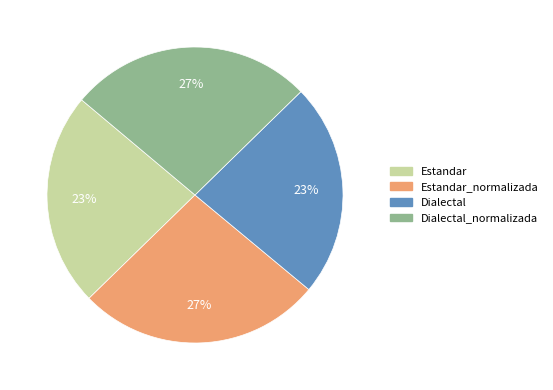

What is the ratio of the value at Dialectal to the value at Dialectal_normalizada?

0.9